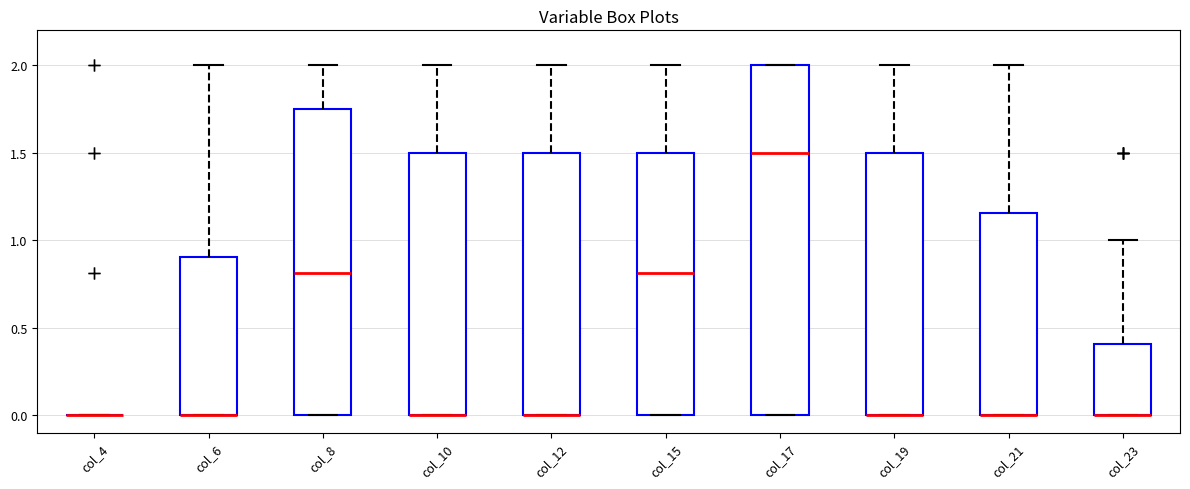

Reading left to right, read every box against the y-axis: the position of its median line, the range the box covers, and the ends of its whiskers. The values are not printed on the chart, so give them approximately, as read against the axis.

col_4: box collapsed to a line at 0.00, whiskers 0.00 to 0.00
col_6: median 0.00 (drawn on the box's lower edge), box 0.00 to 0.90, whiskers 0.00 to 2.00
col_8: median 0.80, box 0.00 to 1.75, whiskers 0.00 to 2.00
col_10: median 0.00 (drawn on the box's lower edge), box 0.00 to 1.50, whiskers 0.00 to 2.00
col_12: median 0.00 (drawn on the box's lower edge), box 0.00 to 1.50, whiskers 0.00 to 2.00
col_15: median 0.80, box 0.00 to 1.50, whiskers 0.00 to 2.00
col_17: median 1.50, box 0.00 to 2.00, whiskers 0.00 to 2.00
col_19: median 0.00 (drawn on the box's lower edge), box 0.00 to 1.50, whiskers 0.00 to 2.00
col_21: median 0.00 (drawn on the box's lower edge), box 0.00 to 1.15, whiskers 0.00 to 2.00
col_23: median 0.00 (drawn on the box's lower edge), box 0.00 to 0.40, whiskers 0.00 to 1.00